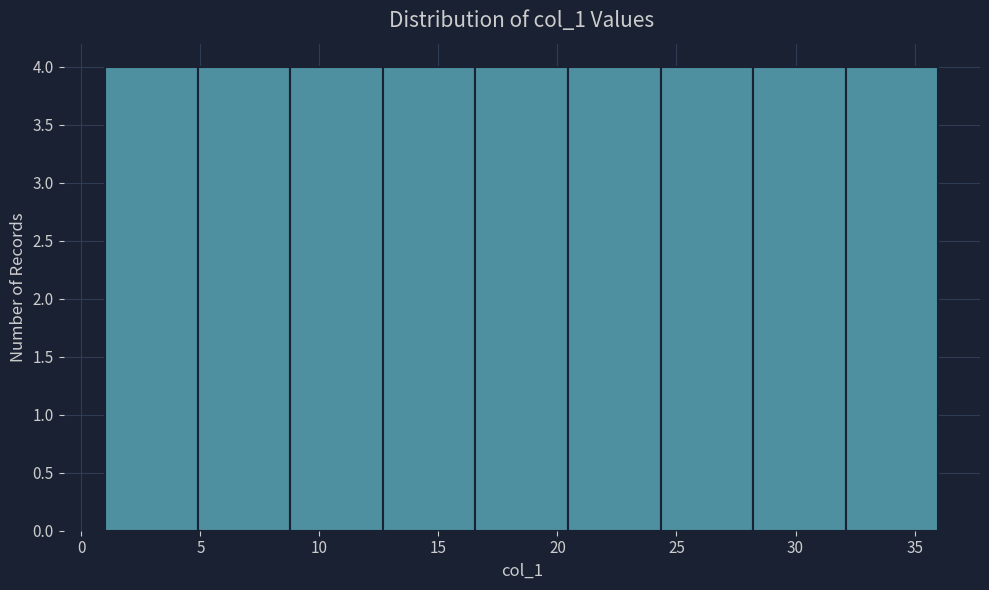

Reading left to right, list every bar in this chart as the range it spans on the x-axis followed by its height. Neither the bar edges nor the heights are printed on the chart, so give them approximately, as read against the axes.

1.0 to 5.0: 4
5.0 to 9.0: 4
9.0 to 12.5: 4
12.5 to 16.5: 4
16.5 to 20.5: 4
20.5 to 24.5: 4
24.5 to 28.0: 4
28.0 to 32.0: 4
32.0 to 36.0: 4